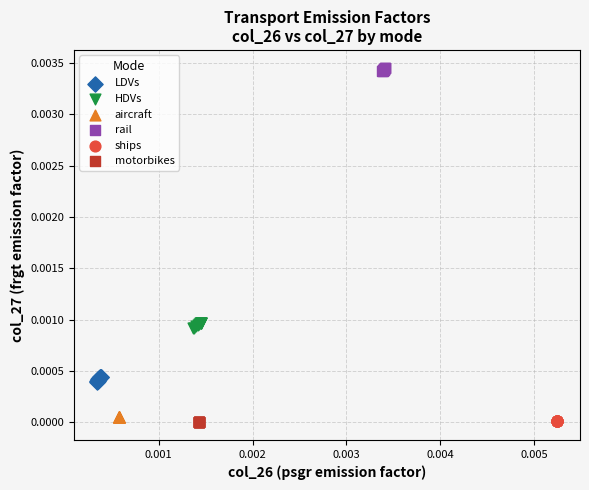

Which series reaches the maximum Y coordinate?

rail